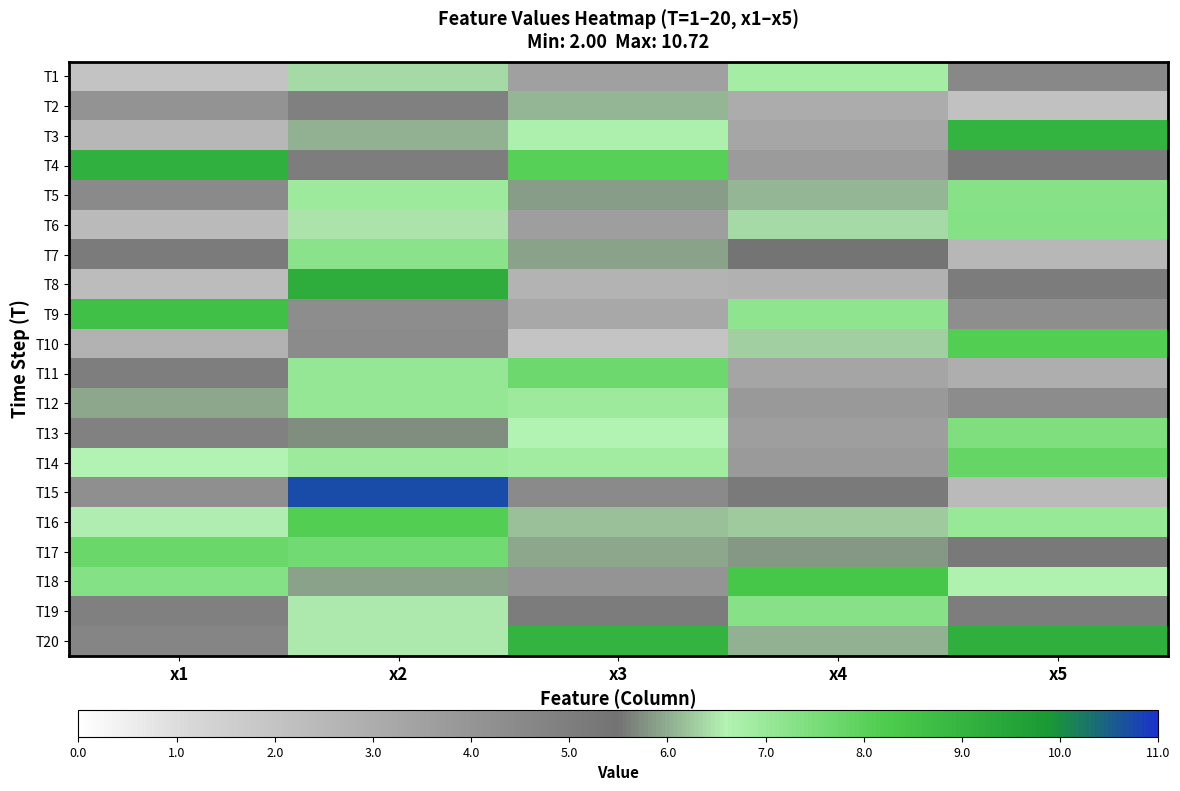

What is the difference between the highest and lowest values at x4?

5.6